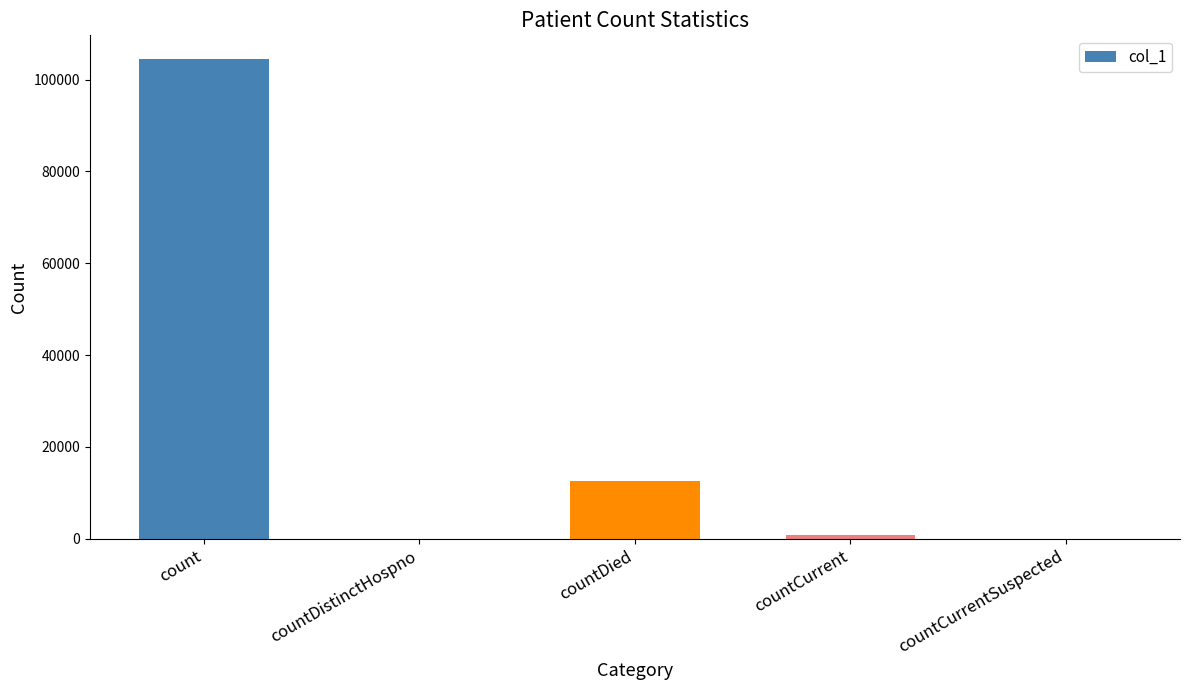

Between countDied and countCurrent, which is larger?

countDied